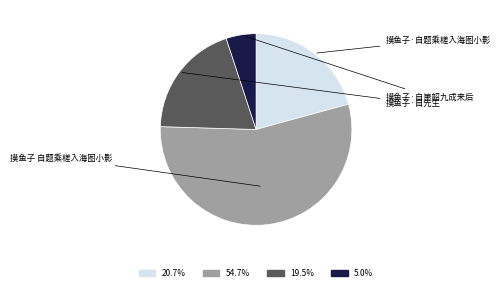

True or false: 摸鱼子·自箫韶九成来后 accounts for 1% of the total.

False